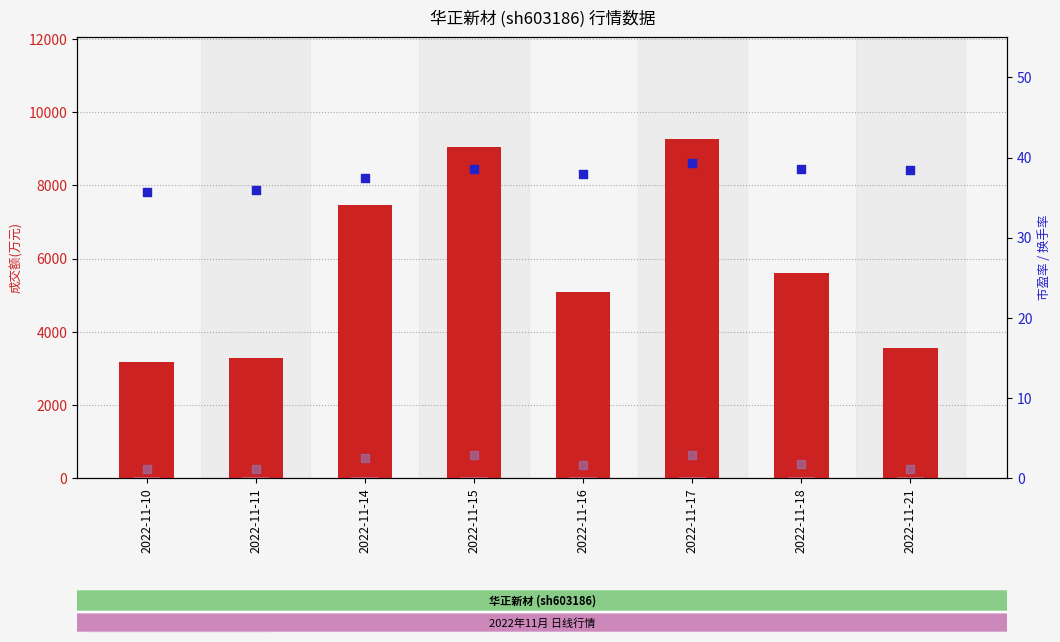

Which series reaches the maximum Y coordinate?

成交额(万元)